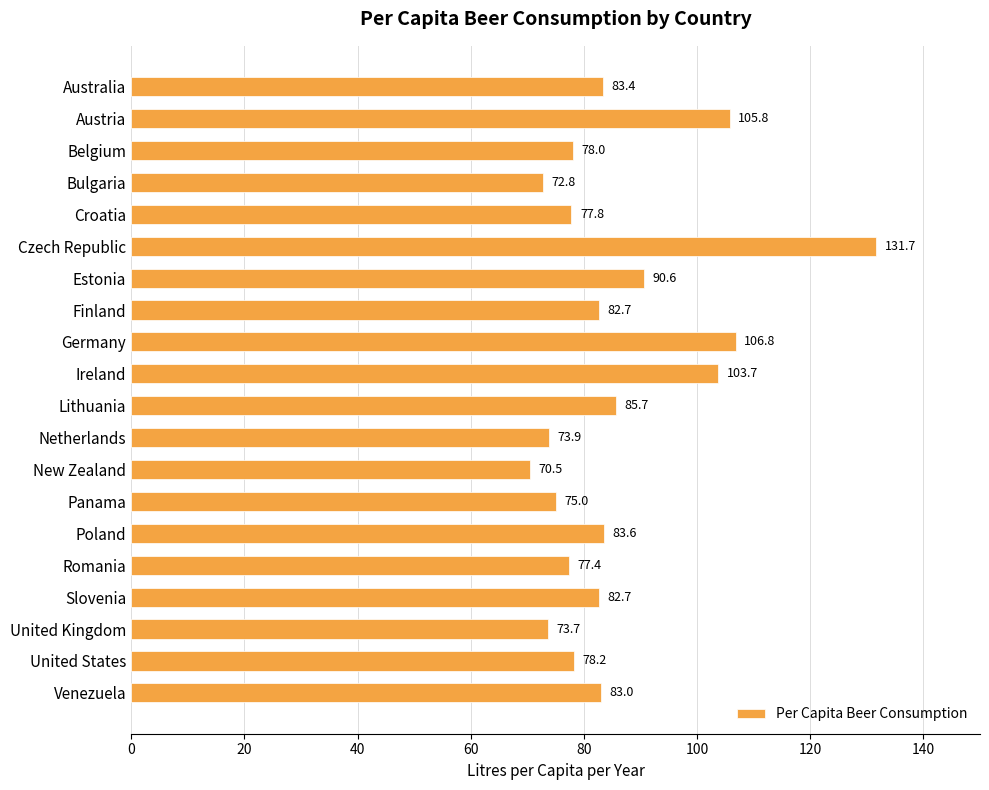

The chart shows a value of 103.7 at Ireland. True or false?

True